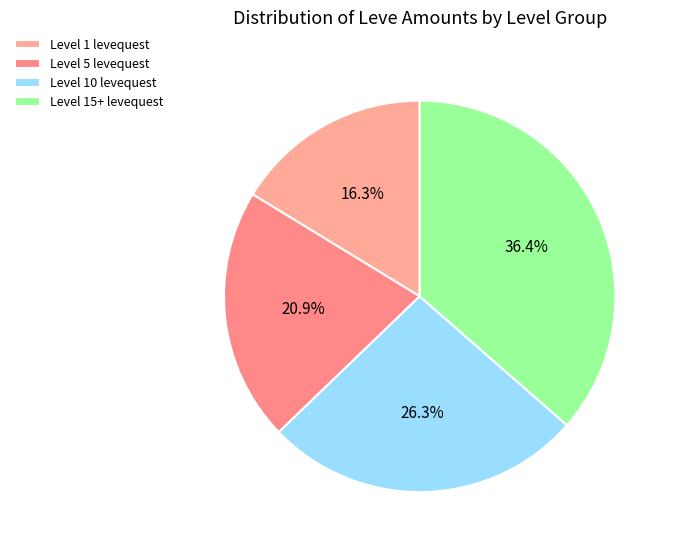

To the nearest percent, what is the average slice percentage?

25%